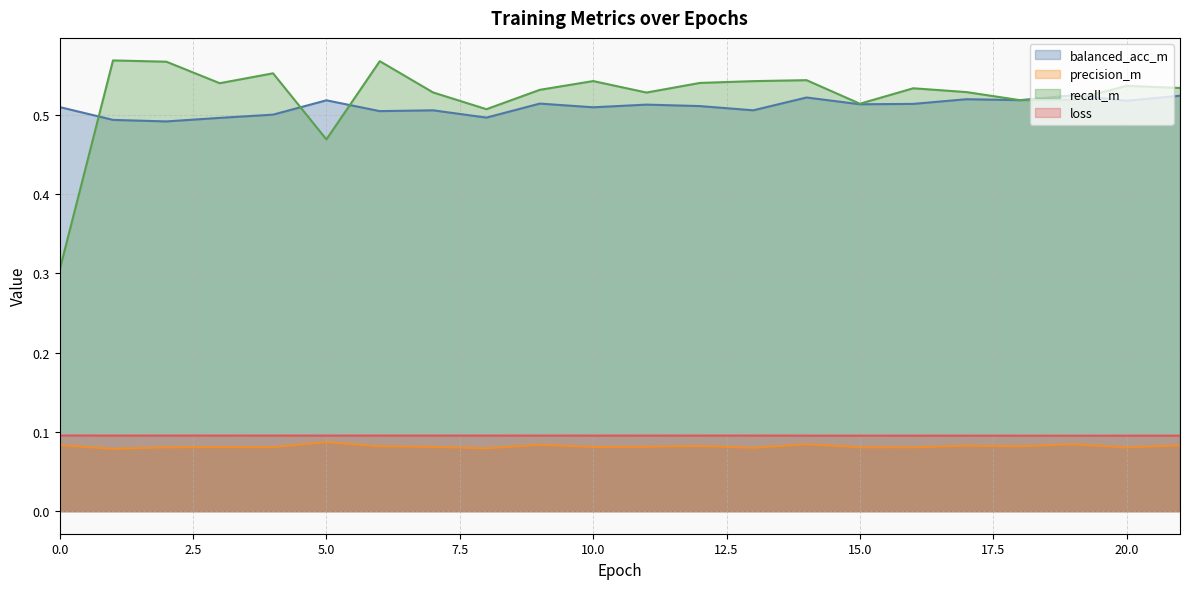

What are all the series names shown in the legend?

balanced_acc_m, precision_m, recall_m, loss